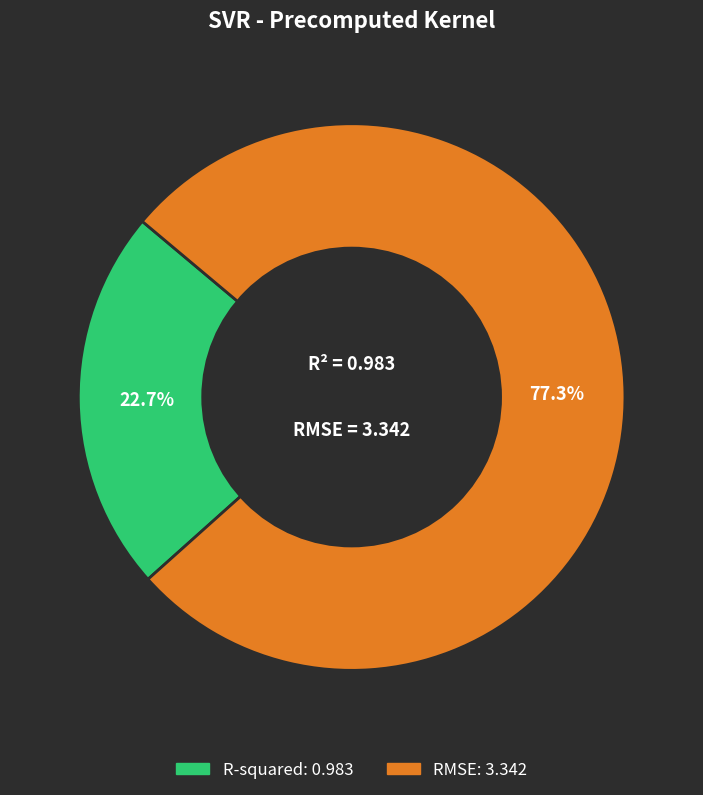

To the nearest percent, what portion does RMSE represent?

77%